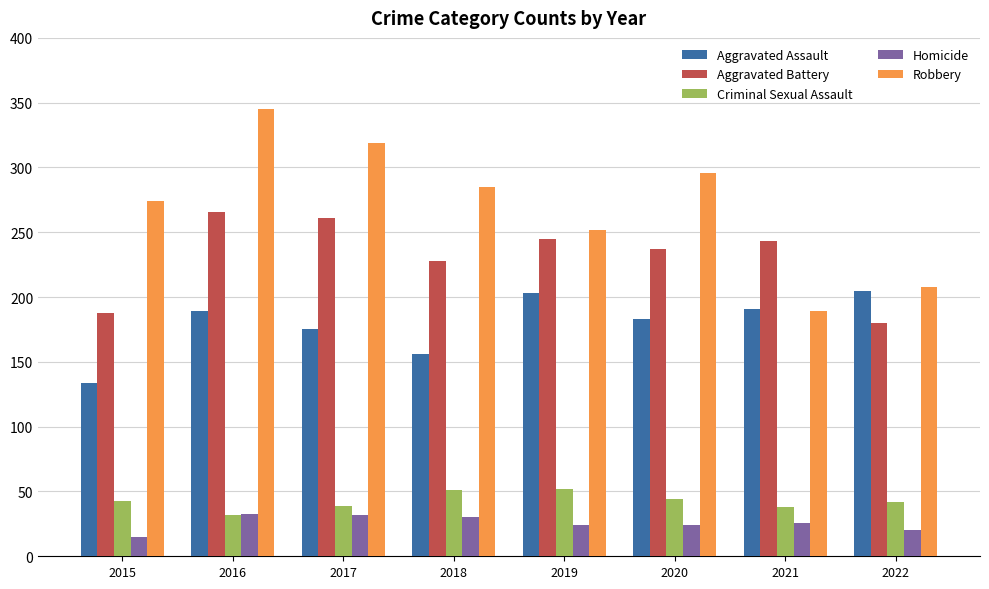

What is the value of the Robbery bar at the 1st from the left?

274